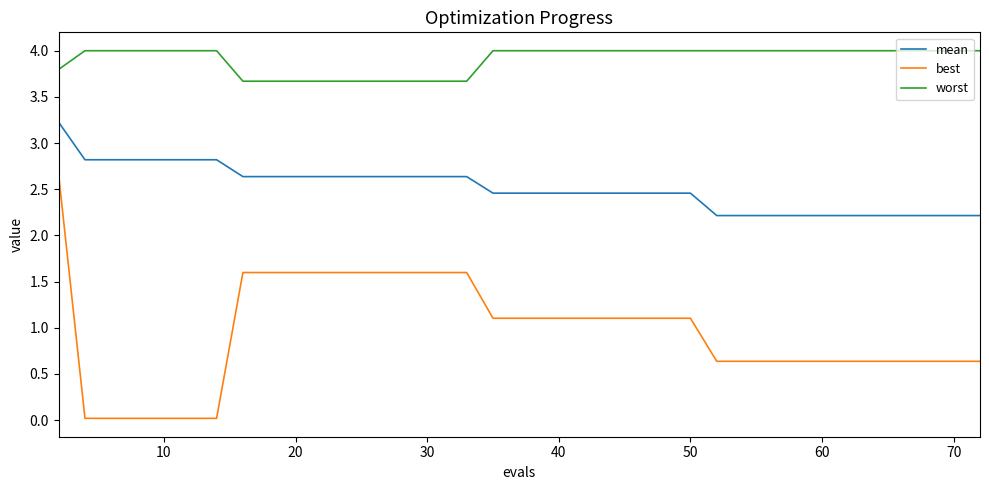

What is the greatest value displayed?

4.0